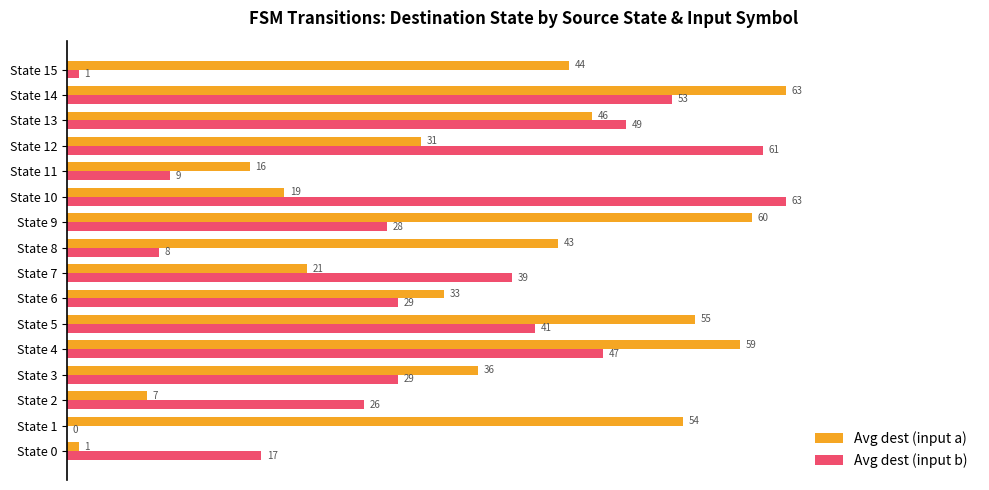

Which series has the largest range (max minus min)?

Avg dest (input b)